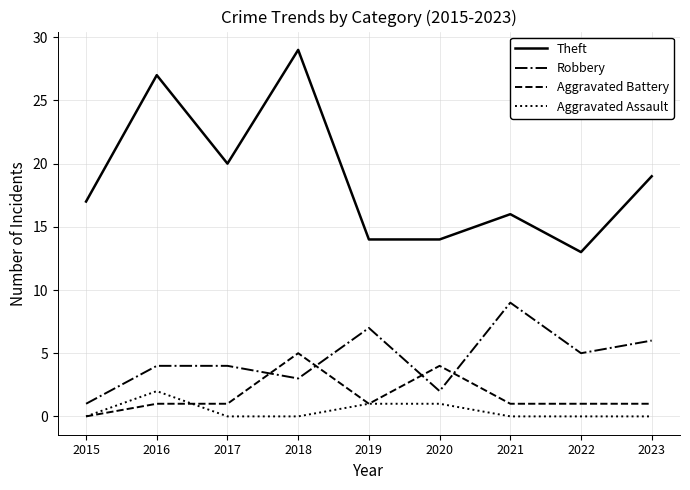

How many Aggravated Battery values are between 1 and 2?

6